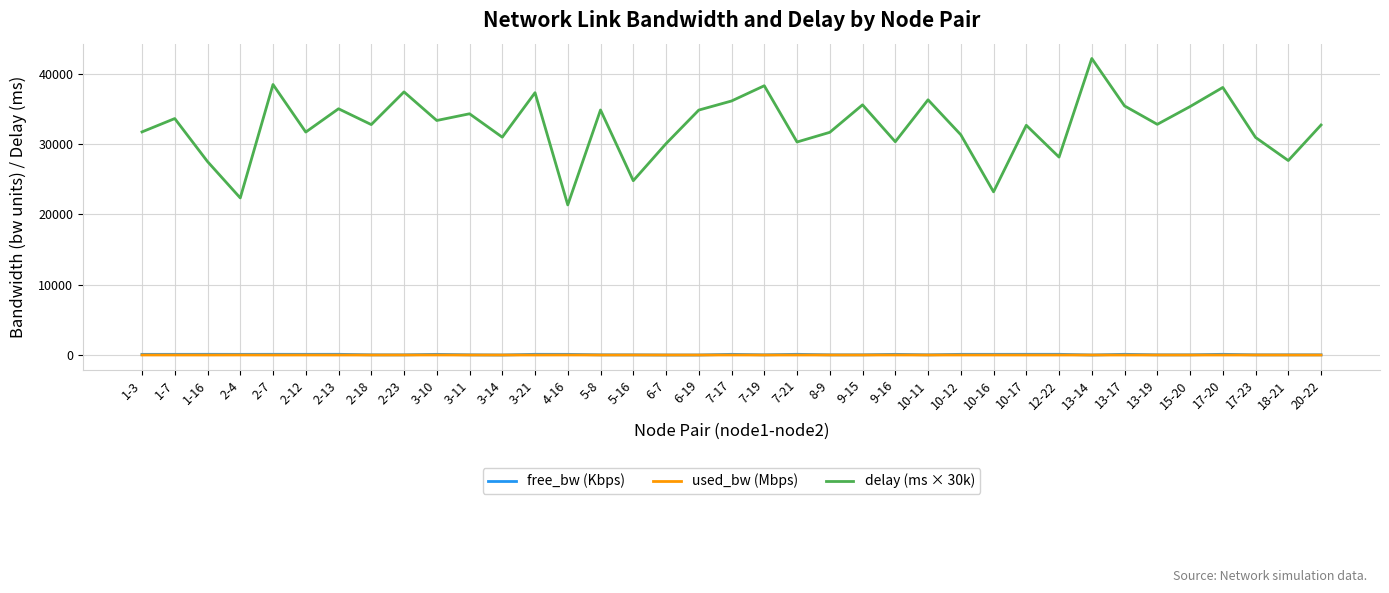

The value of delay (ms × 30k) at 3-10 is 12572.0. True or false?

False